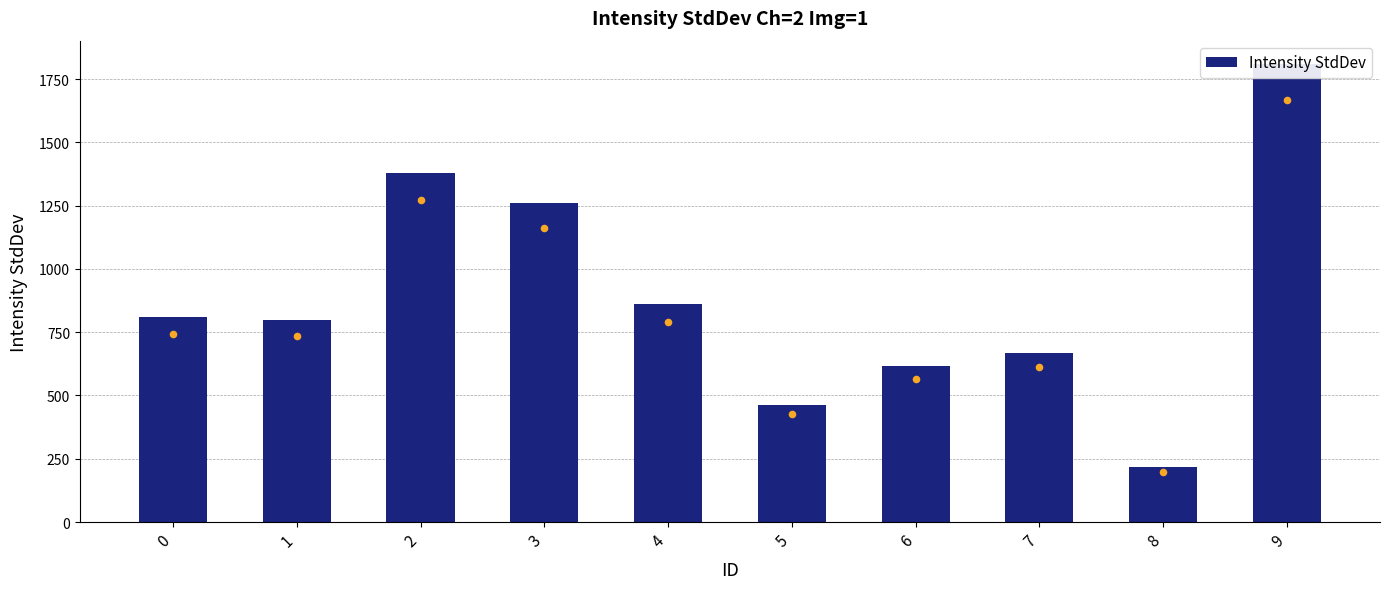

What is the ratio of the value at 8 to the value at 9?

0.1